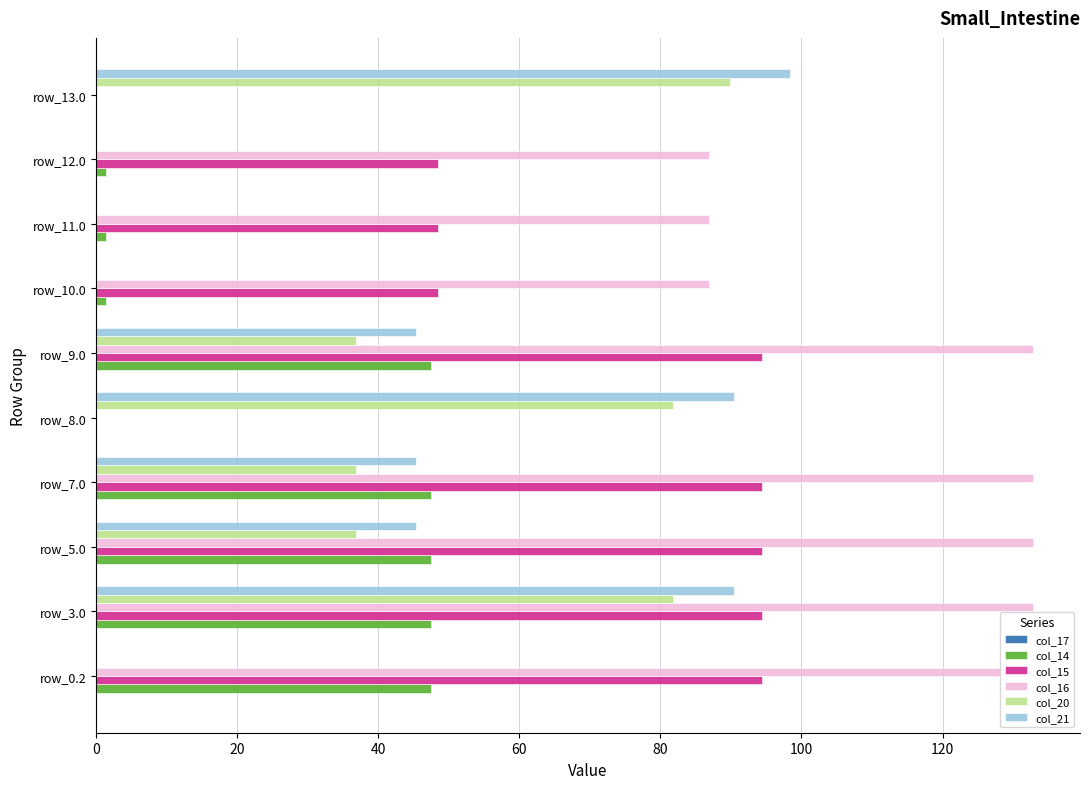

Count the number of data series in this chart.

6